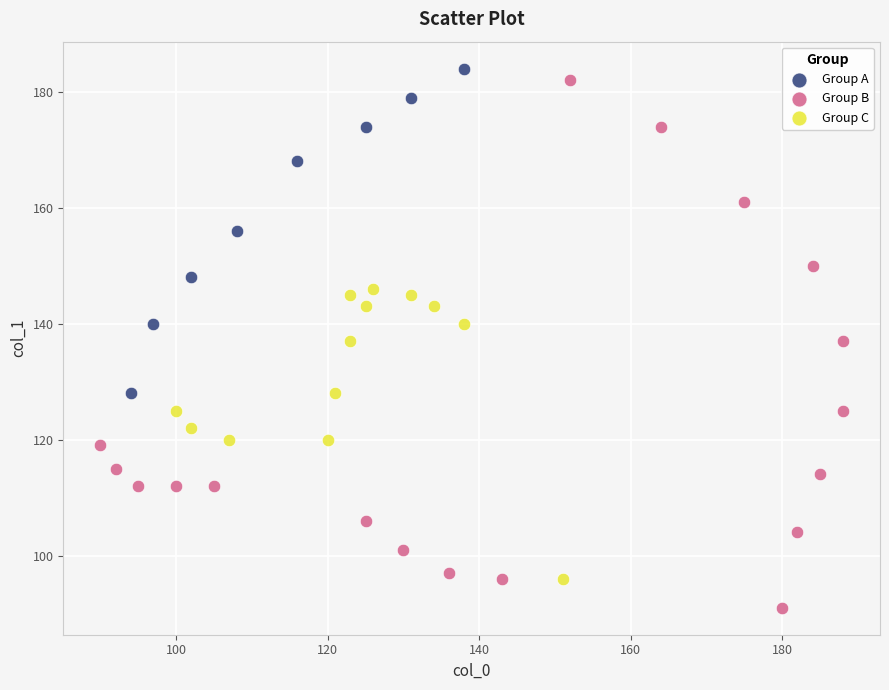

Which series contains the lowest Y value?

Group B